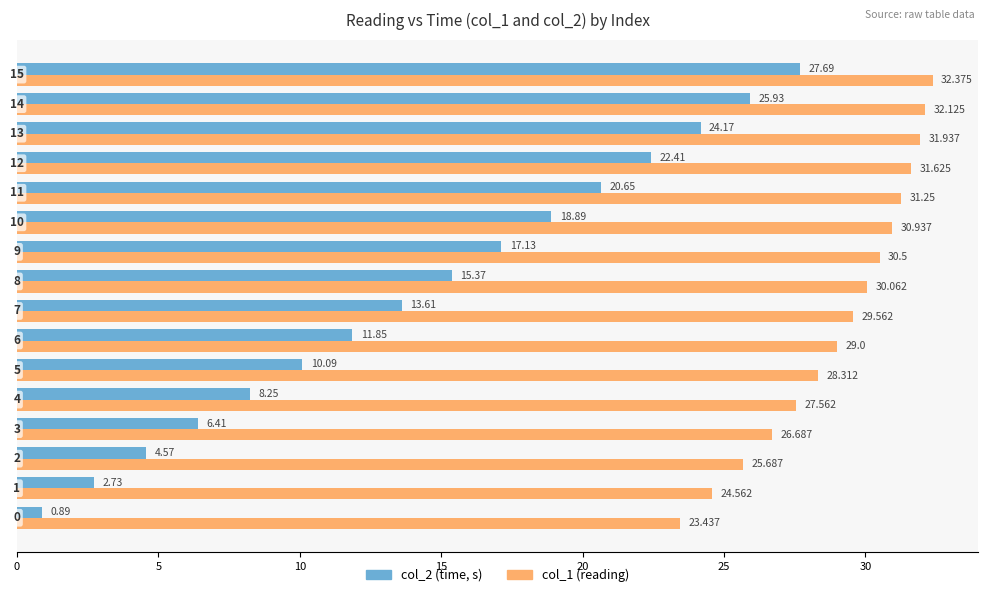

The col_2 (time) series shows 8.7 at 14. True or false?

False